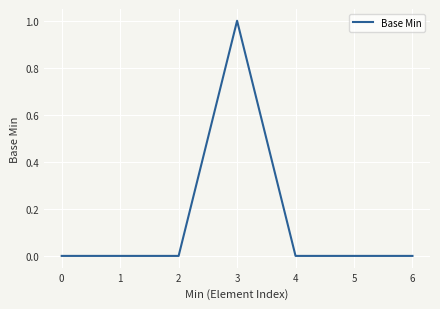

Reading left to right, what are all the values shown in this chart?

0=0	1=0	2=0	3=1	4=0	5=0	6=0